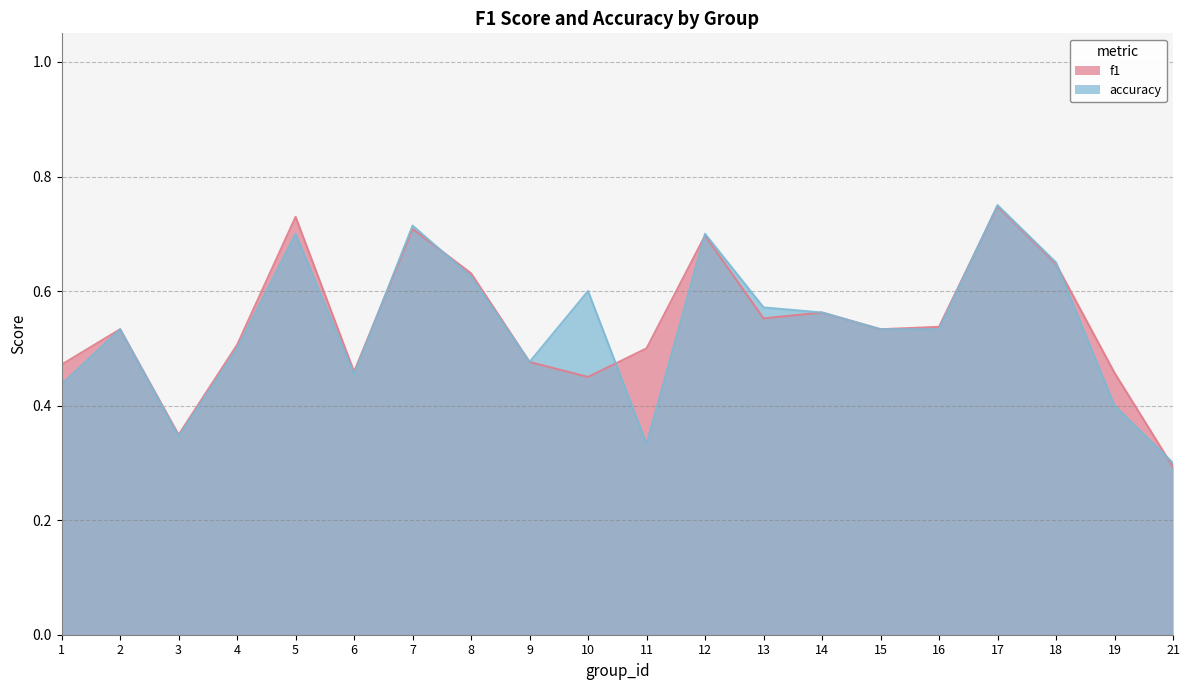

At which label does accuracy reach its minimum?

21